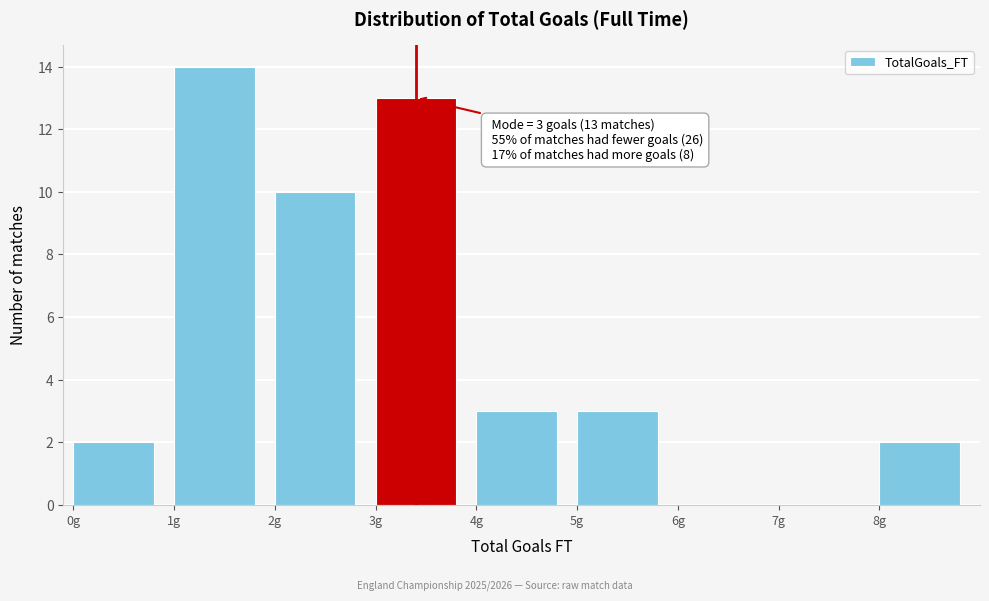

Which range on the x-axis has the tallest bar?

1 to 2